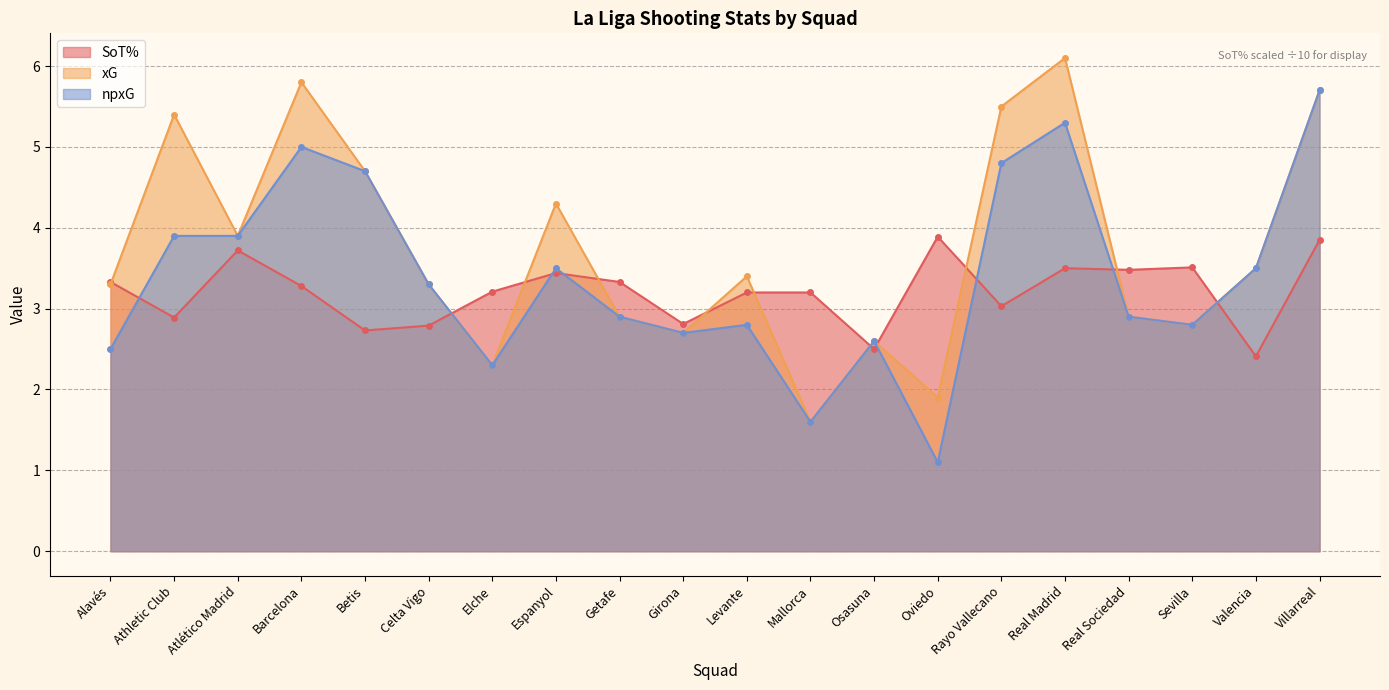

Is it true that SoT% equals 3.9 at Villarreal?

True